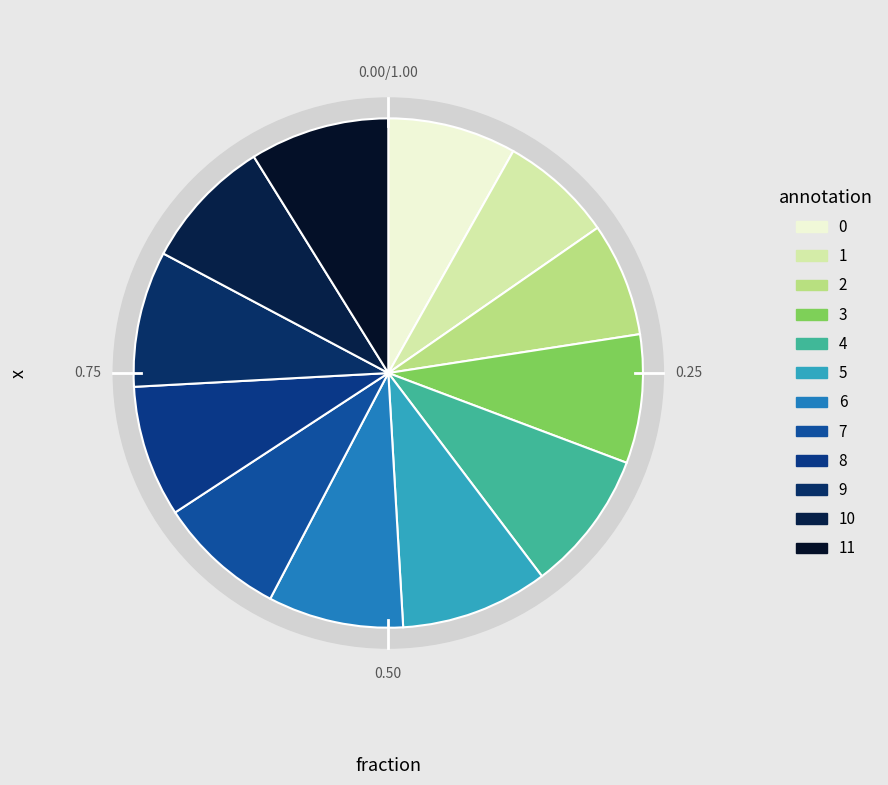

To the nearest percent, what percentage of the pie is 1?

7%